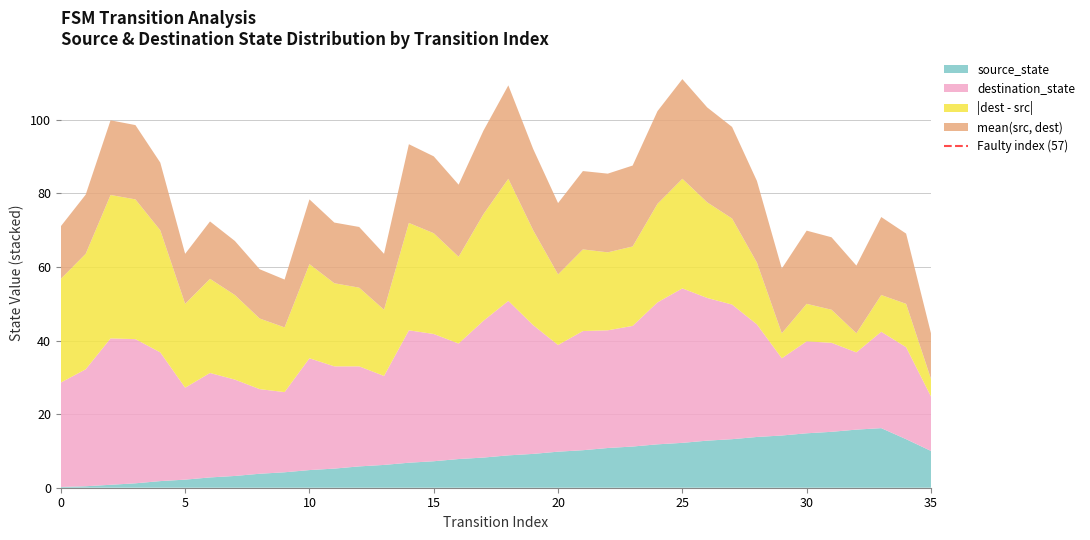

What is the highest value of the source_state series?

16.2